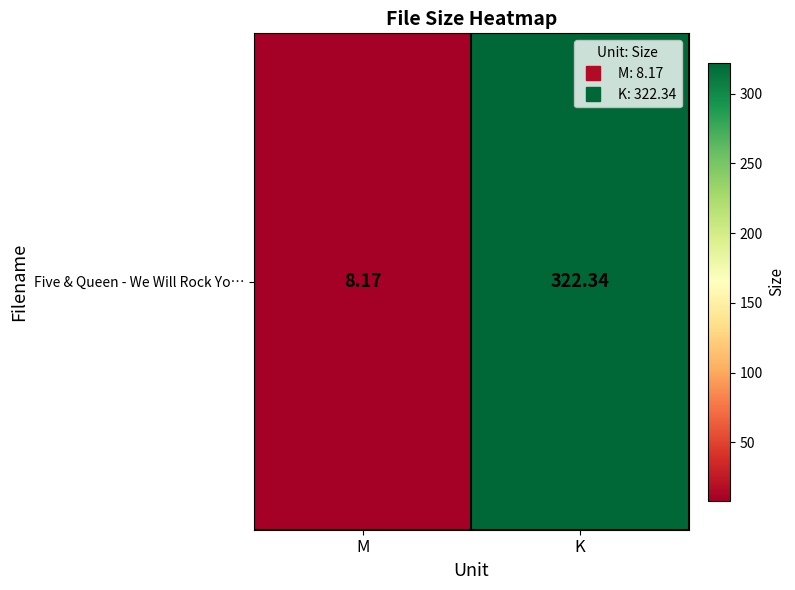

List the labels in order of value, smallest first.

M, K